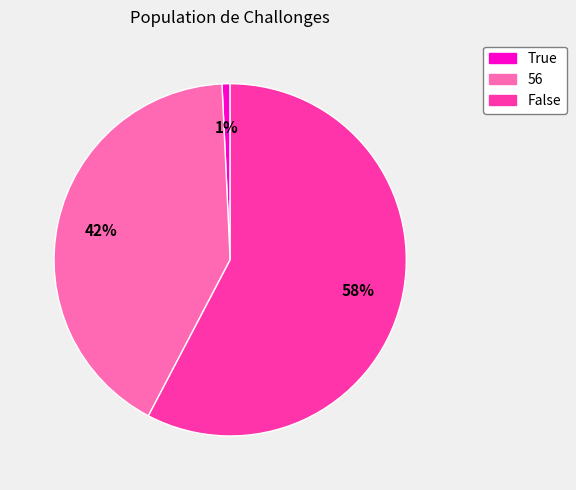

To the nearest percent, what is the difference between the 56 and False slice percentages?

16%